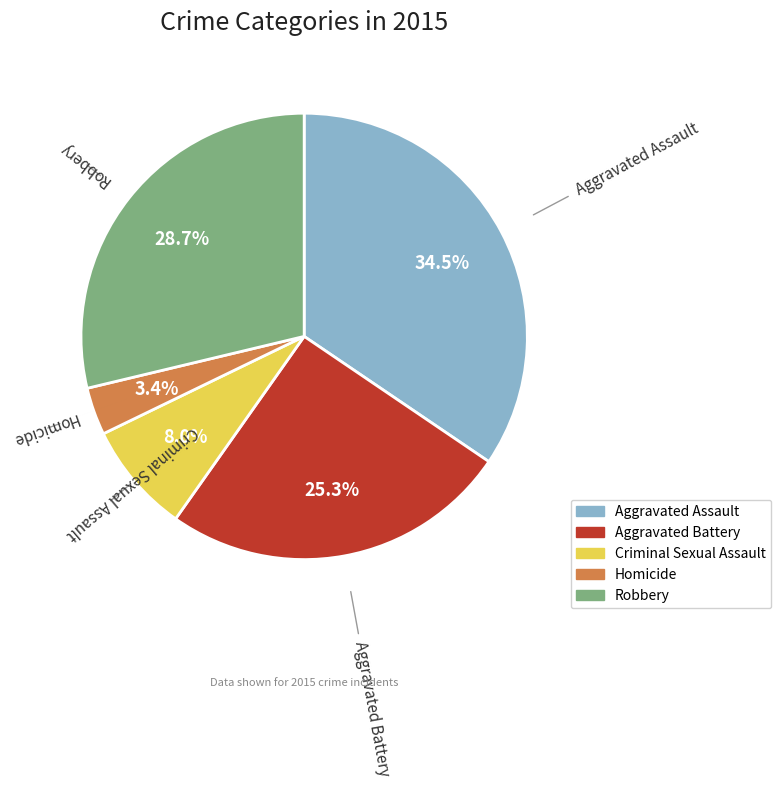

To the nearest percent, what portion does Criminal Sexual Assault represent?

8%